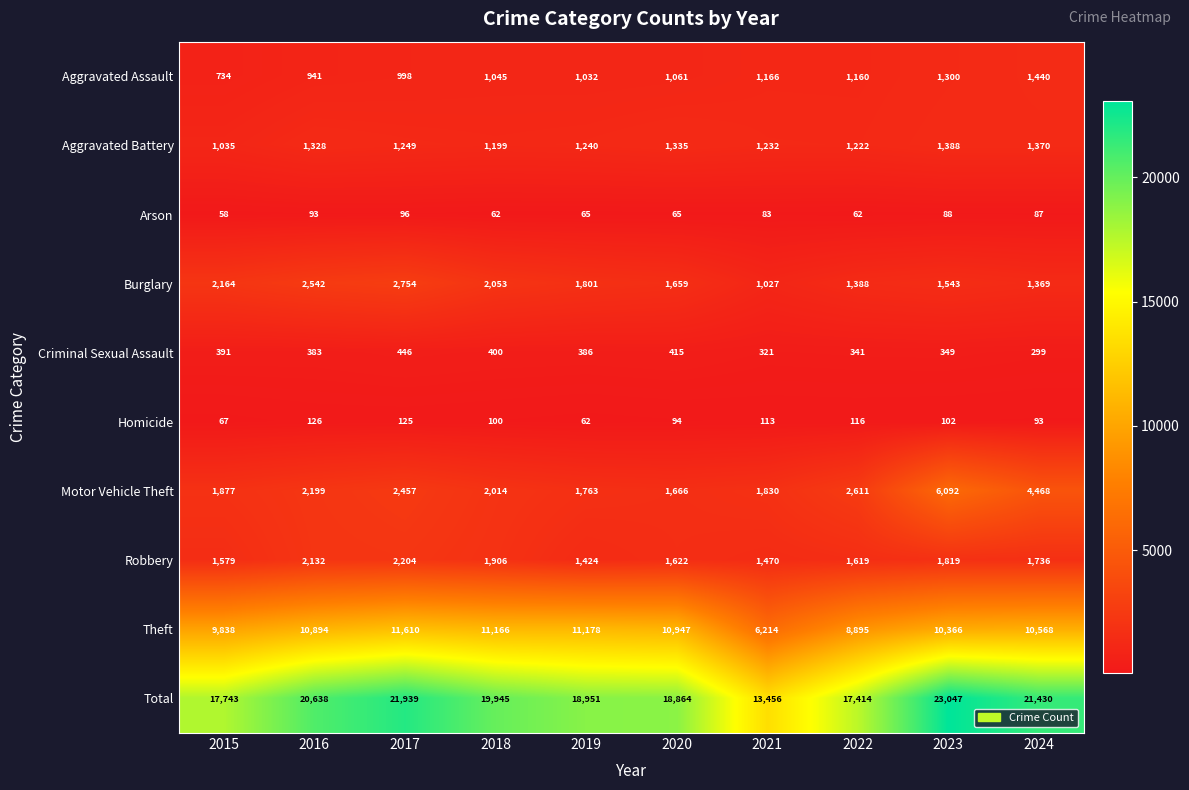

List the labels in order of Criminal Sexual Assault value, smallest first.

2024, 2021, 2022, 2023, 2016, 2019, 2015, 2018, 2020, 2017